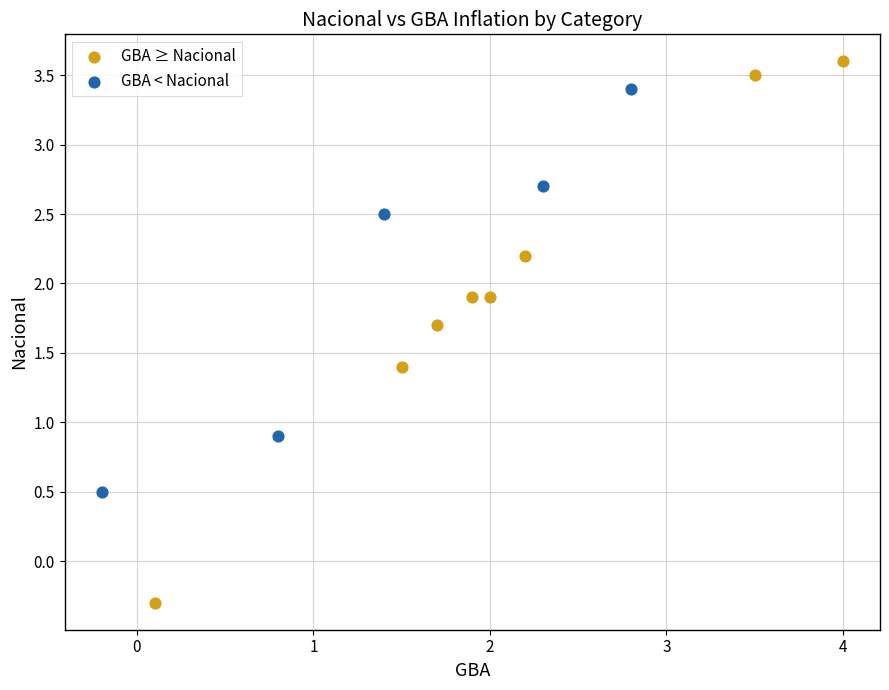

Which series contains the highest Y value?

GBA ≥ Nacional